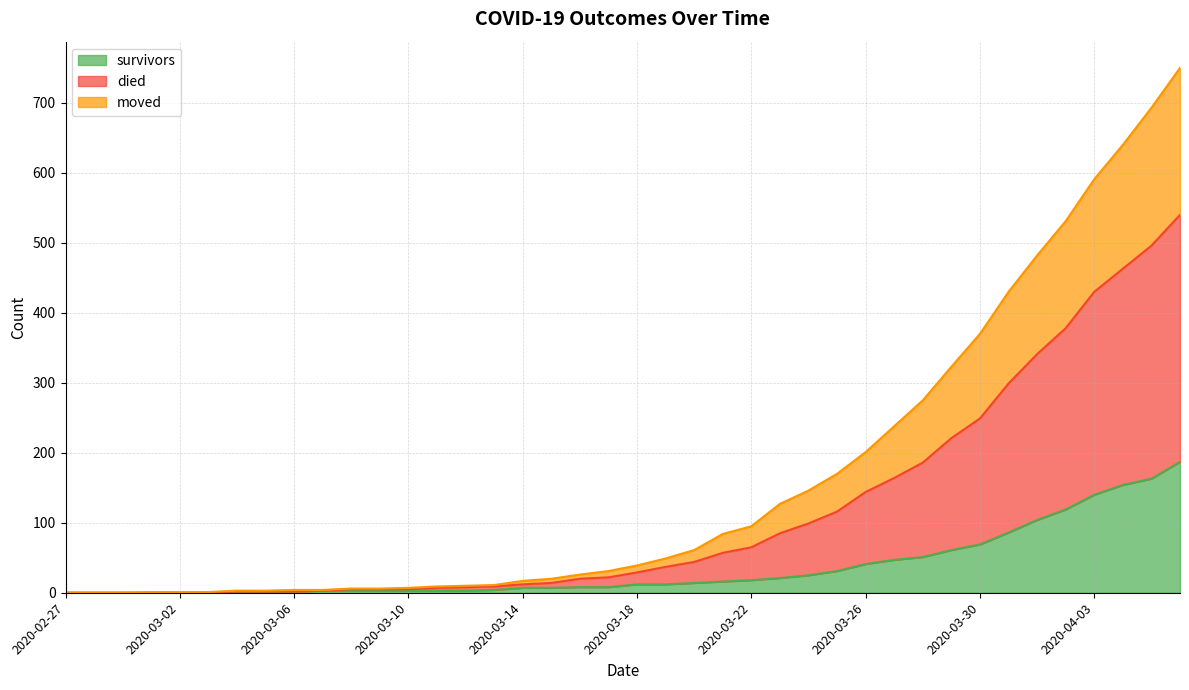

How many lines are shown in the chart?

3